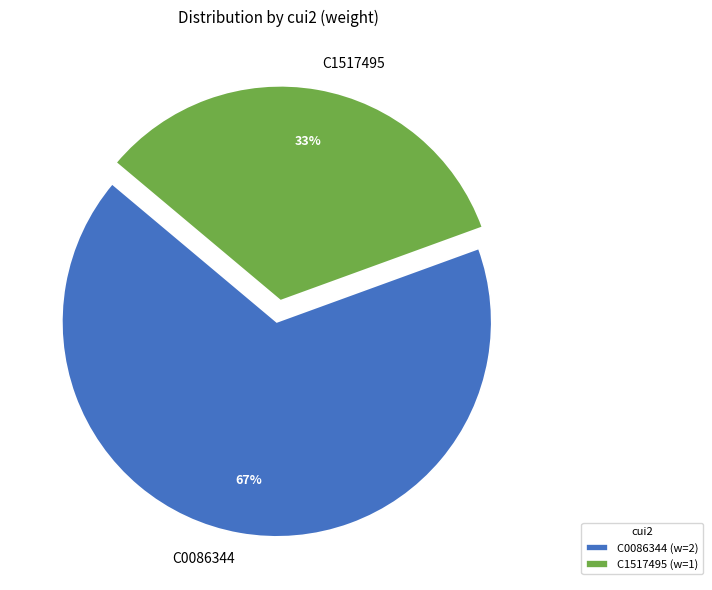

Is it true that C1517495 is 33% of the pie?

True